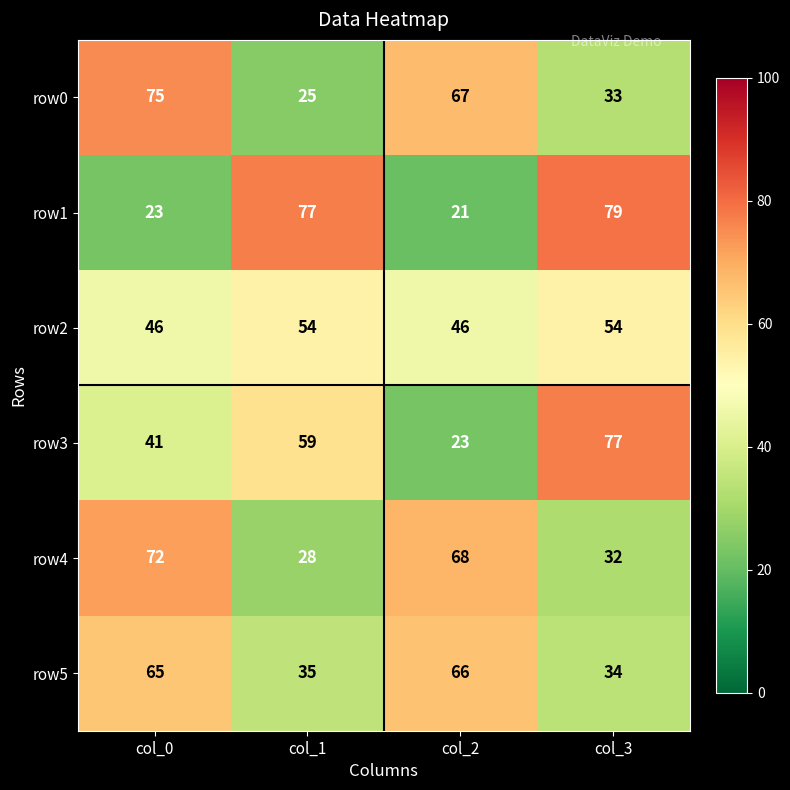

Is the value of row0 at col_3 greater than the value of row2 at col_1?

No